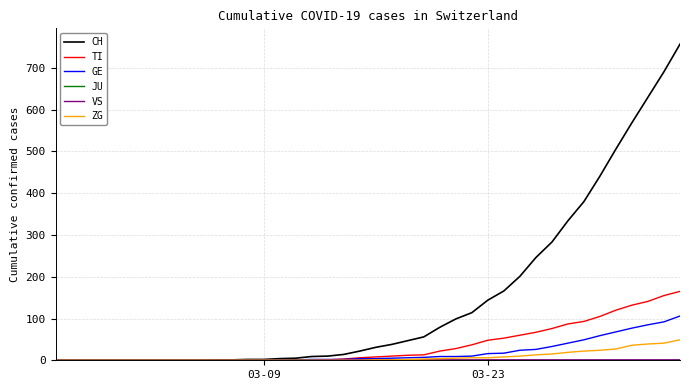

What is the maximum value for TI?

165